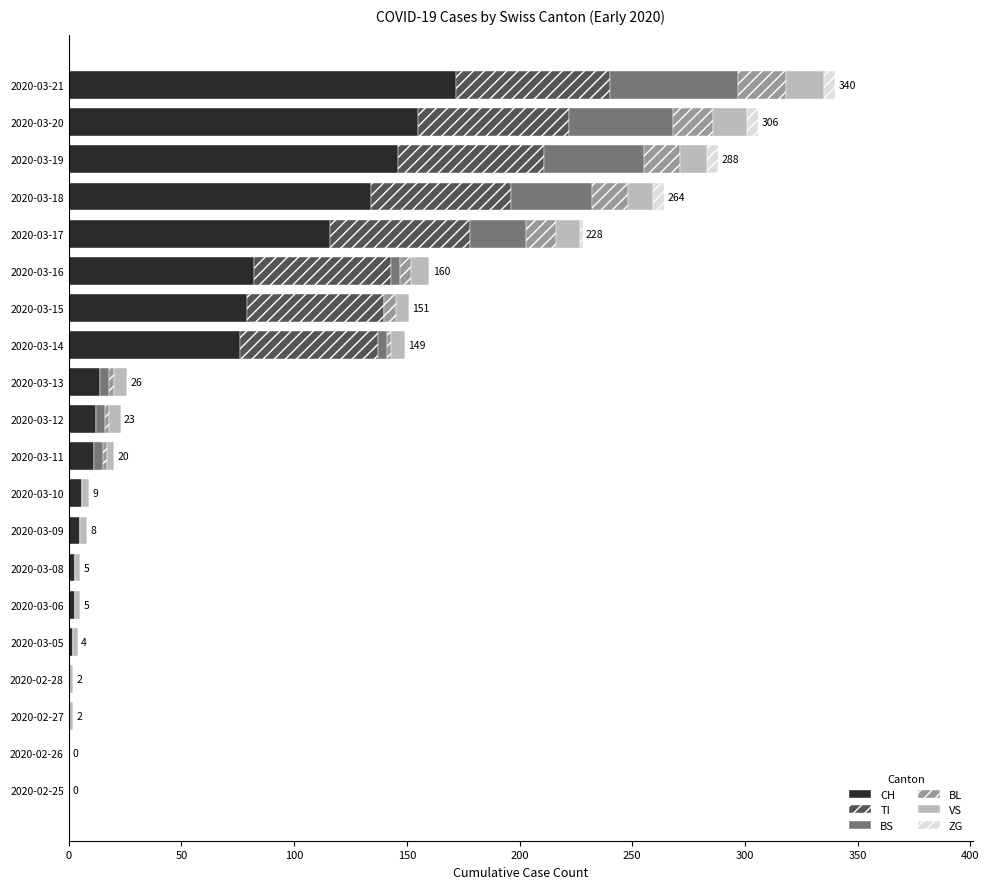

True or false: CH has a value of 79 at 2020-03-15.

True